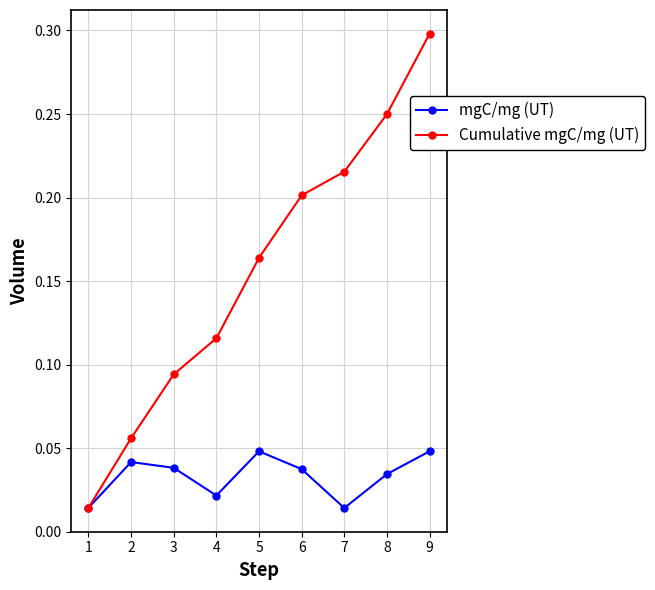

What are all the series names shown in the legend?

mgC/mg (UT), Cumulative mgC/mg (UT)